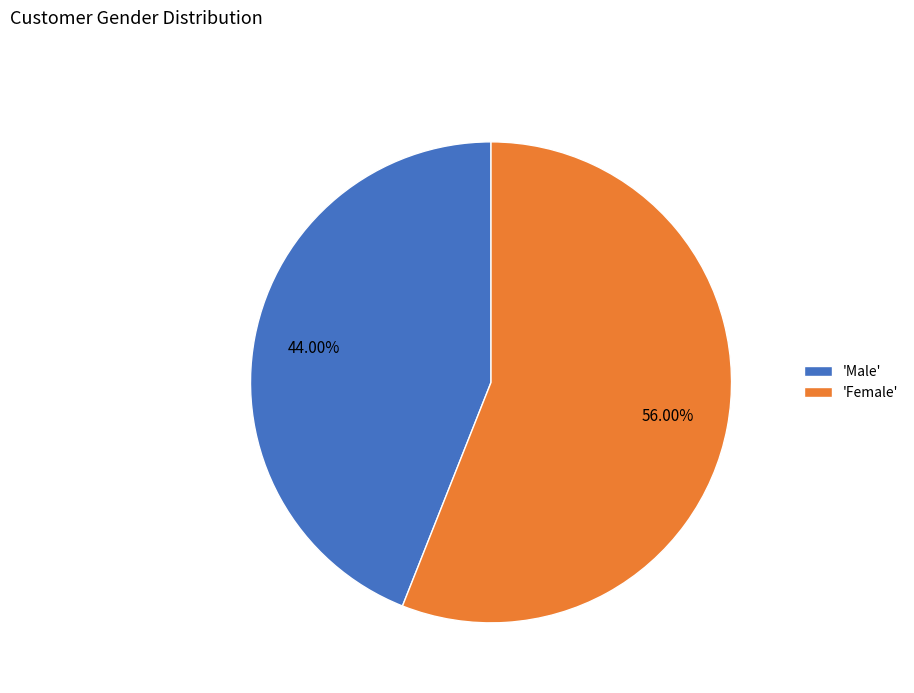

Between 'Female' and 'Male', which is larger?

'Female'